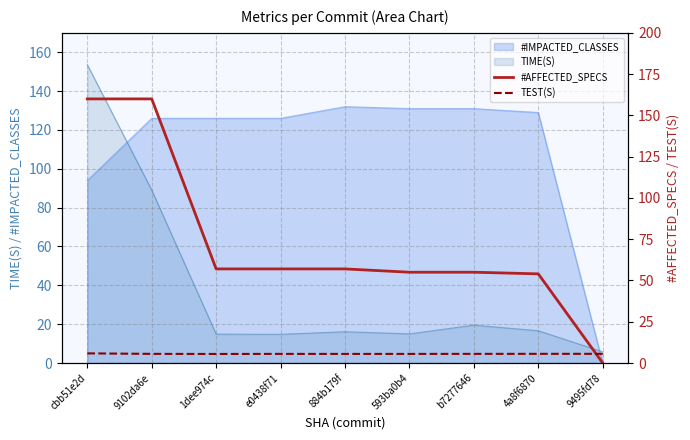

How many values in the #AFFECTED_SPECS series exceed 57?

2